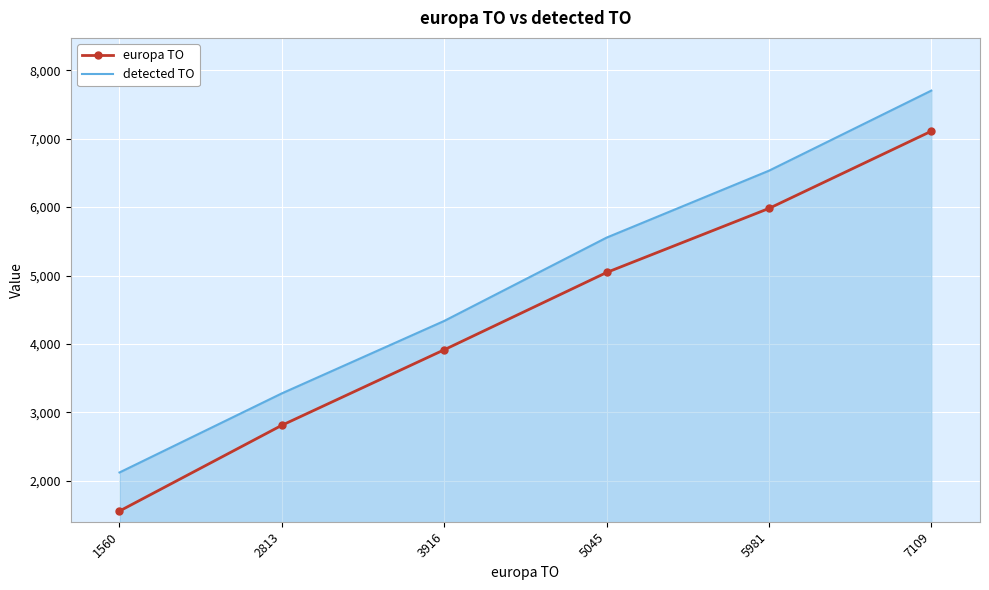

Reading left to right, what are all the values shown in this chart?

europa TO: 1560.0	2813.0	3916.0	5045.0	5981.0	7109.0
detected TO: 2123.7	3279.3	4337.4	5554.6	6532.2	7702.2